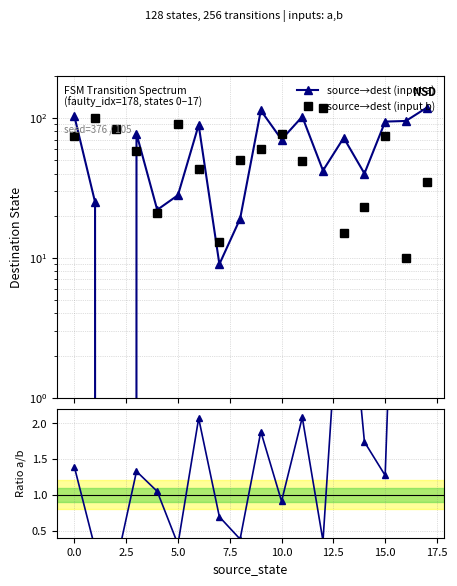

What is the difference between the maximum and minimum values in the source→dest (input b) series?

108.0